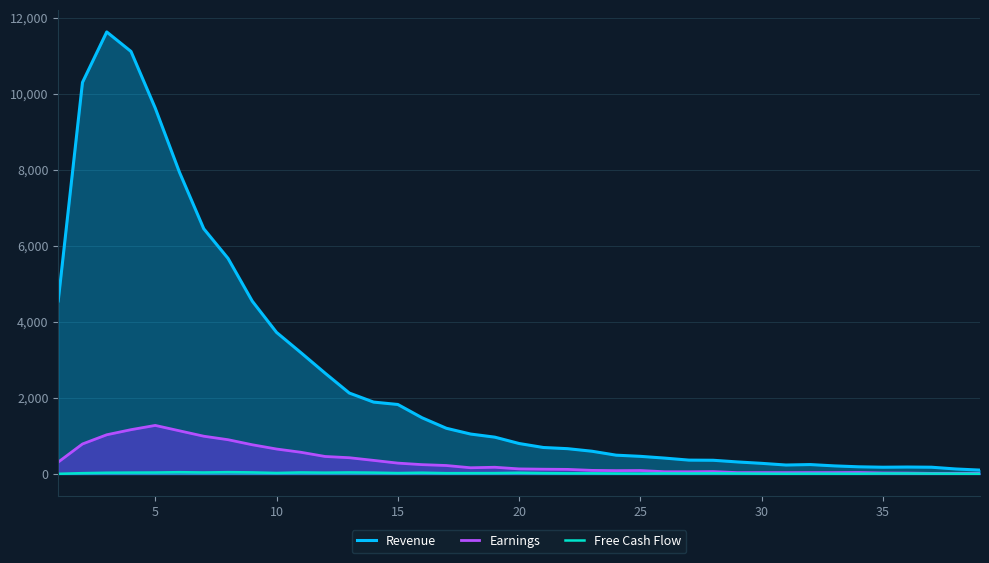

What is the value of the Earnings point at the 8th from the left?

901